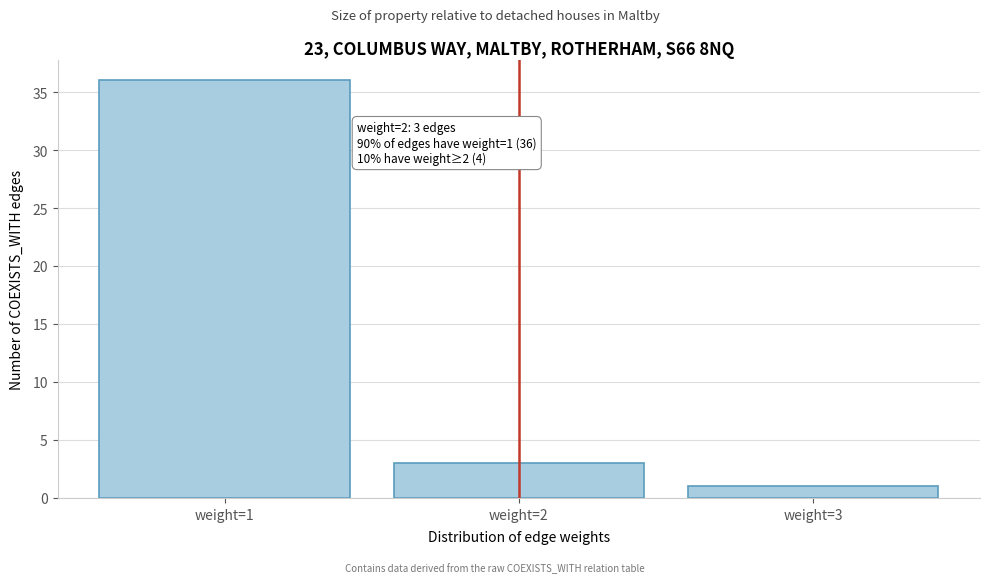

Over which range of the x-axis is the bar tallest?

0.5 to 1.5